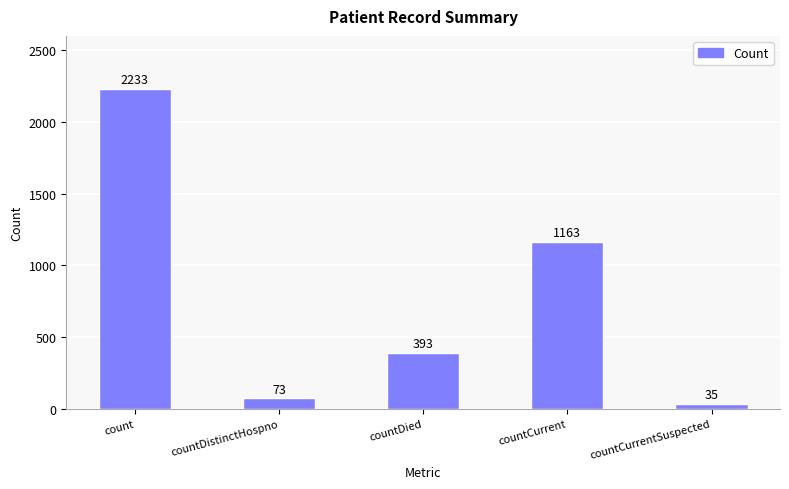

List the labels in order of value, smallest first.

countCurrentSuspected, countDistinctHospno, countDied, countCurrent, count